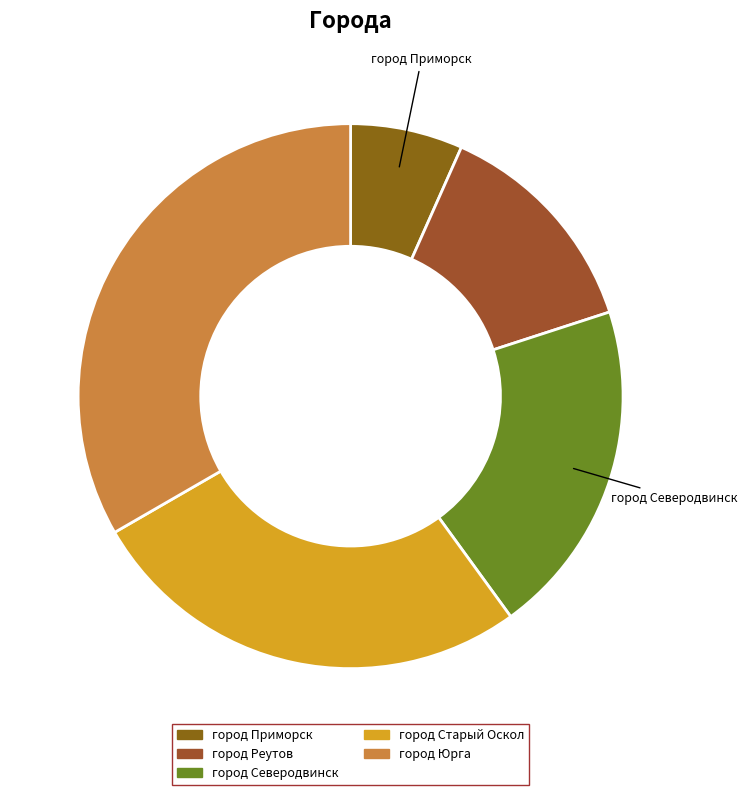

The город Северодвинск slice represents 20% of the pie. True or false?

True